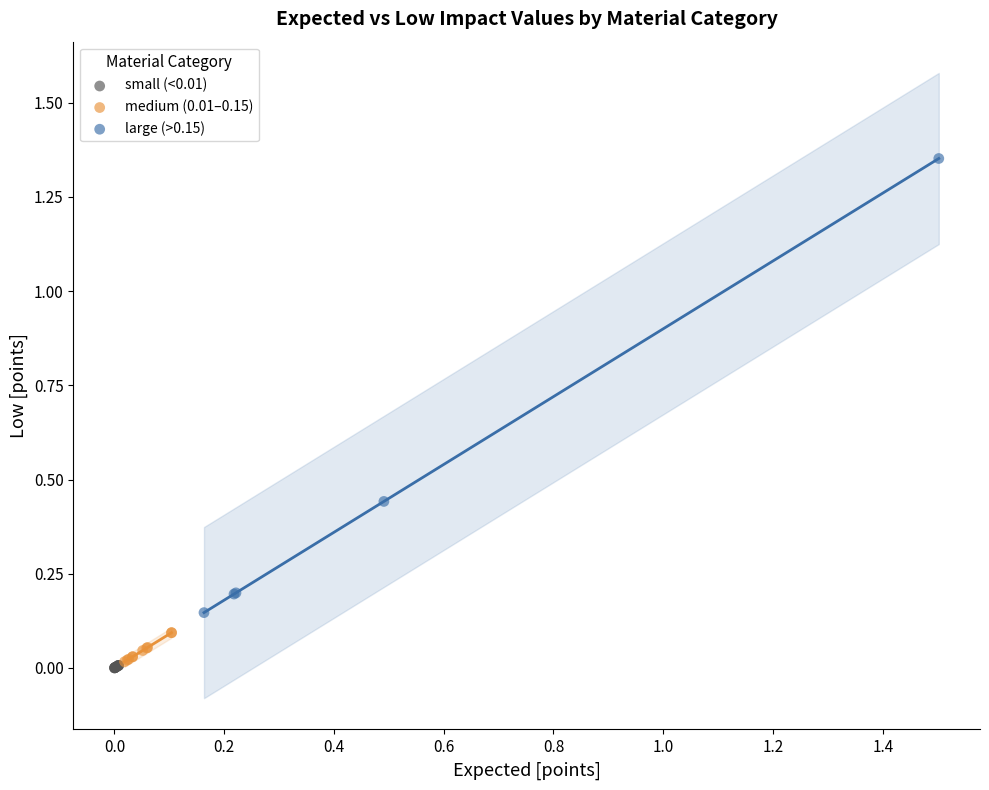

Which series contains the lowest Y value?

small (<0.01)